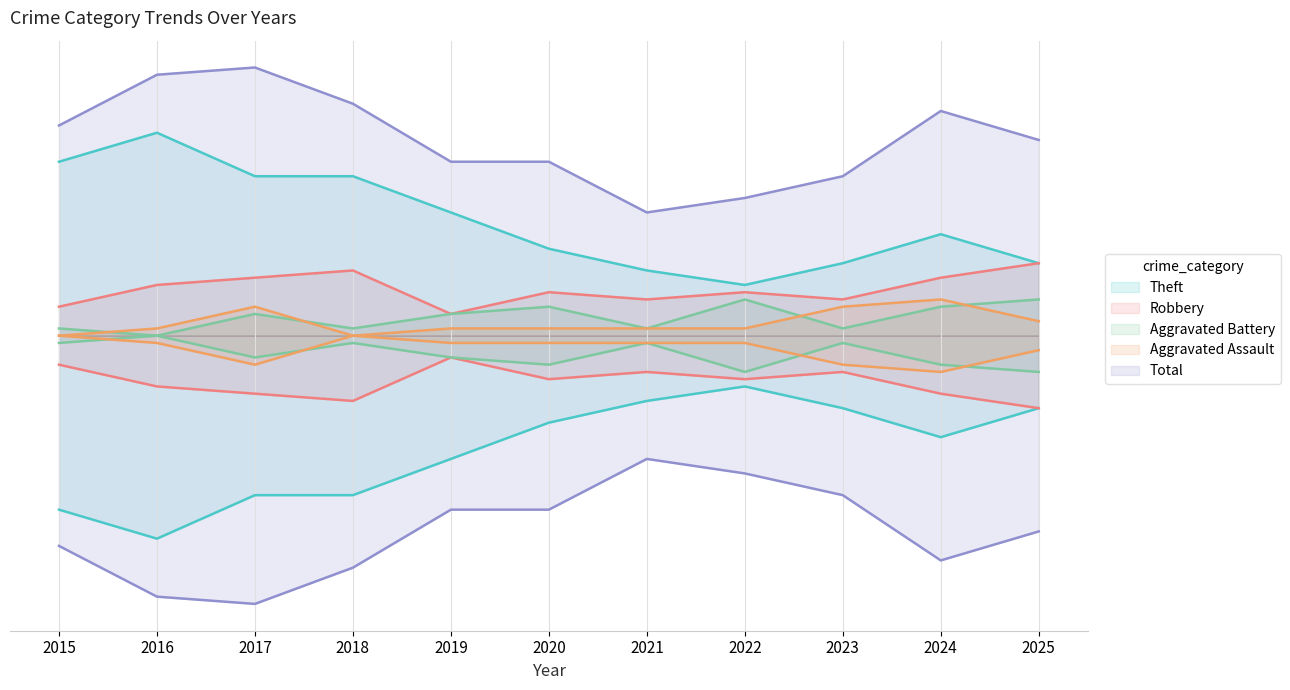

Where is Theft nearest to the value 17?

2019